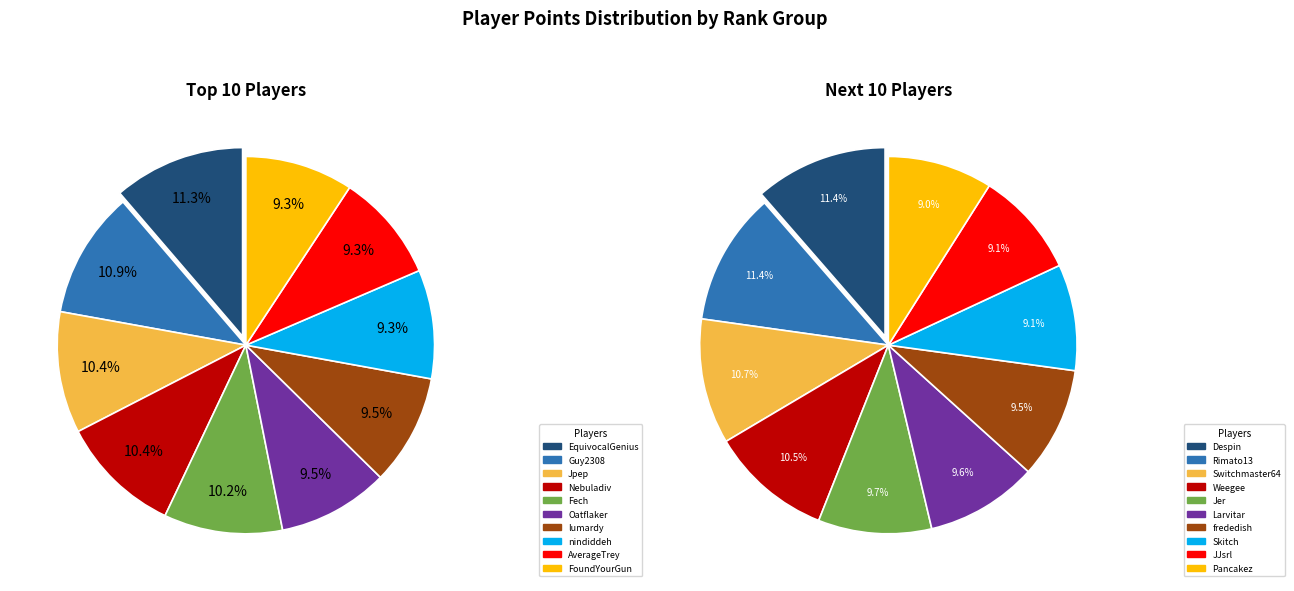

Between Jer and Rimato13, which is larger?

Rimato13